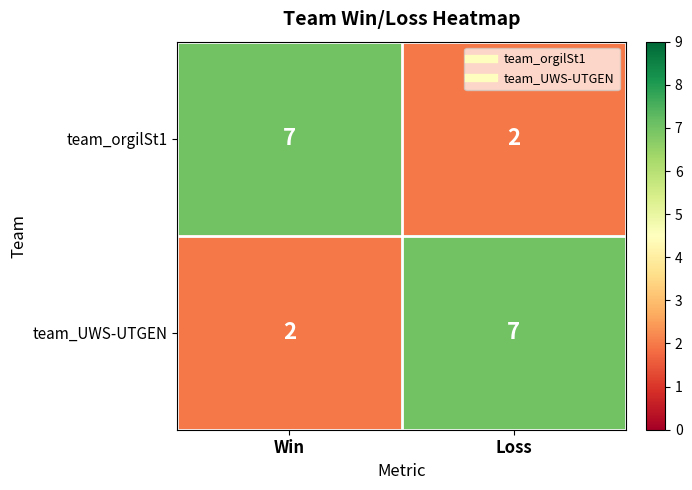

What is the total value across all series at Loss?

9